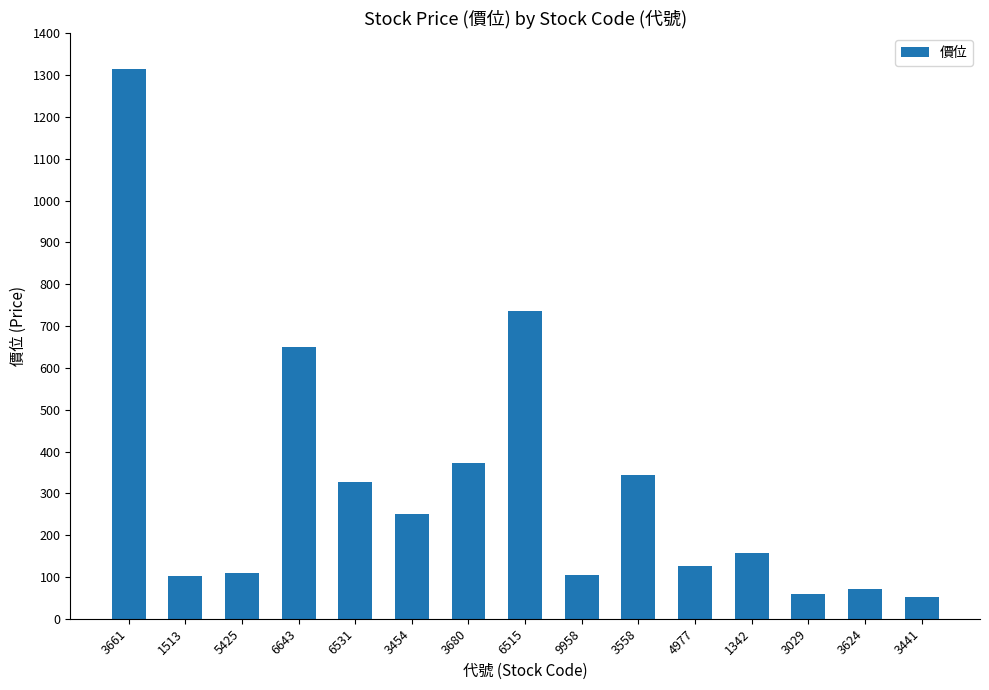

What is the value of the 4th bar from the left?

649.0